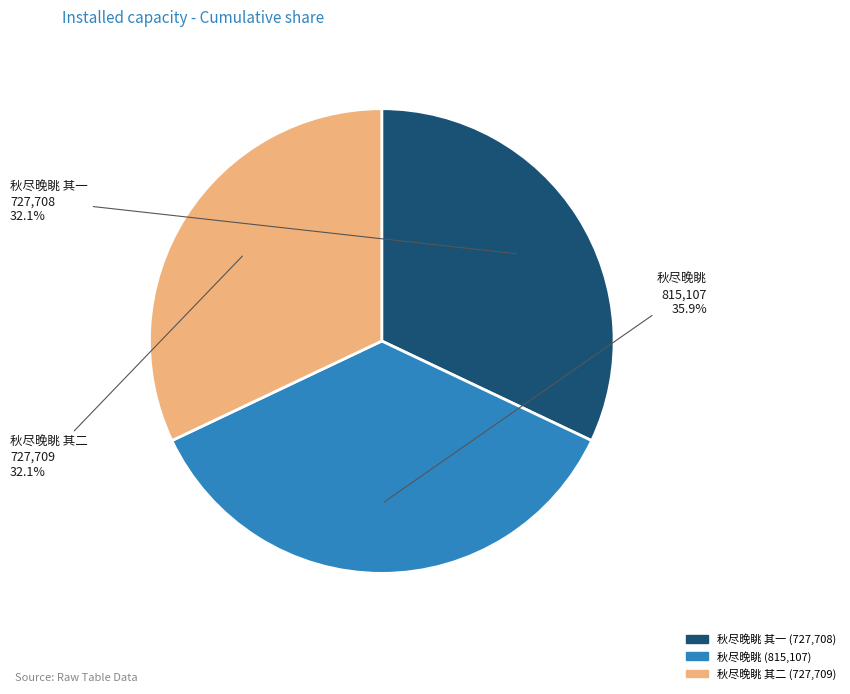

Is there any slice that represents more than half of the pie?

No